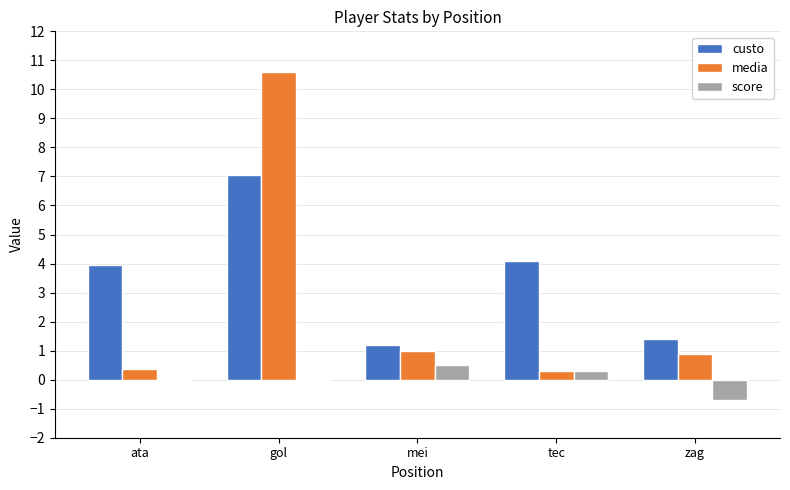

What is the sum of the custo values at tec and zag?

5.5